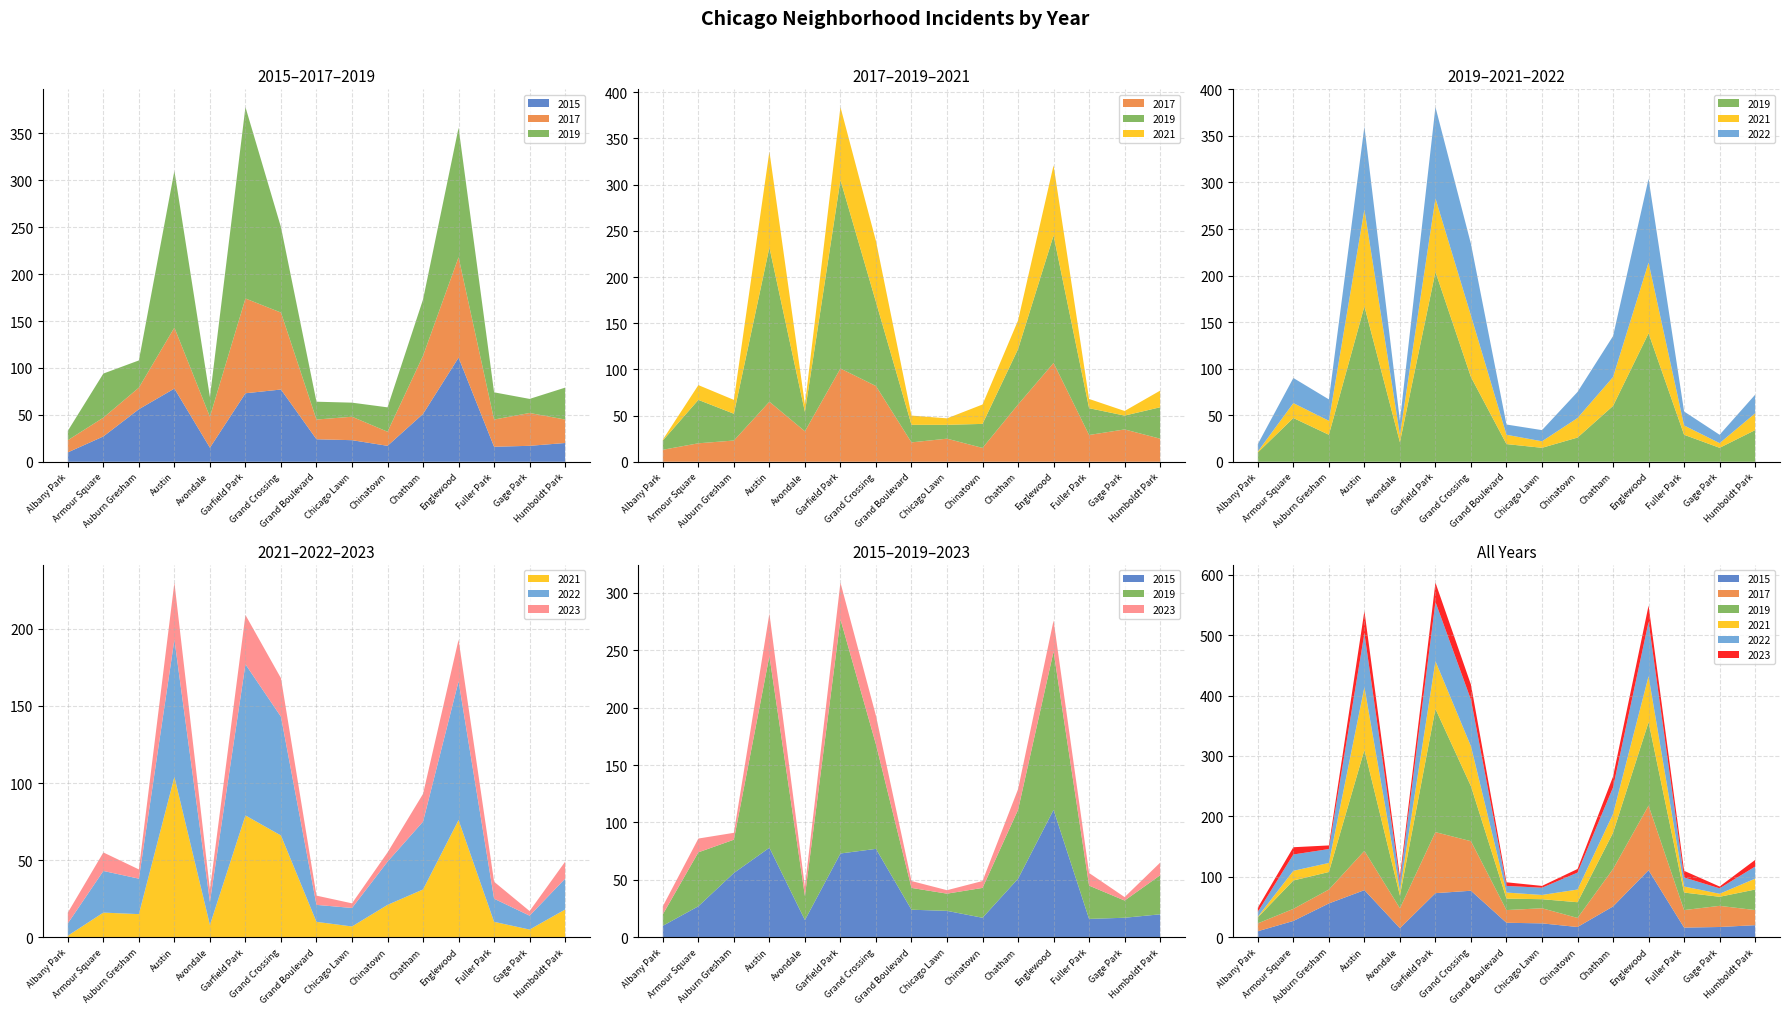

Reading left to right, what are all the values shown in this chart?

2015: 10	27	56	78	15	73	77	24	23	17	51	111	16	17	20
2017: 13	20	23	65	33	101	82	21	25	15	62	107	29	35	25
2019: 10	47	29	167	21	204	91	19	15	26	60	138	29	15	34
2021: 1	16	15	104	8	79	66	10	7	21	31	76	10	5	18
2022: 8	27	23	89	15	98	77	11	12	28	44	90	15	9	20
2023: 7	12	6	37	8	32	25	6	3	6	18	27	11	3	11